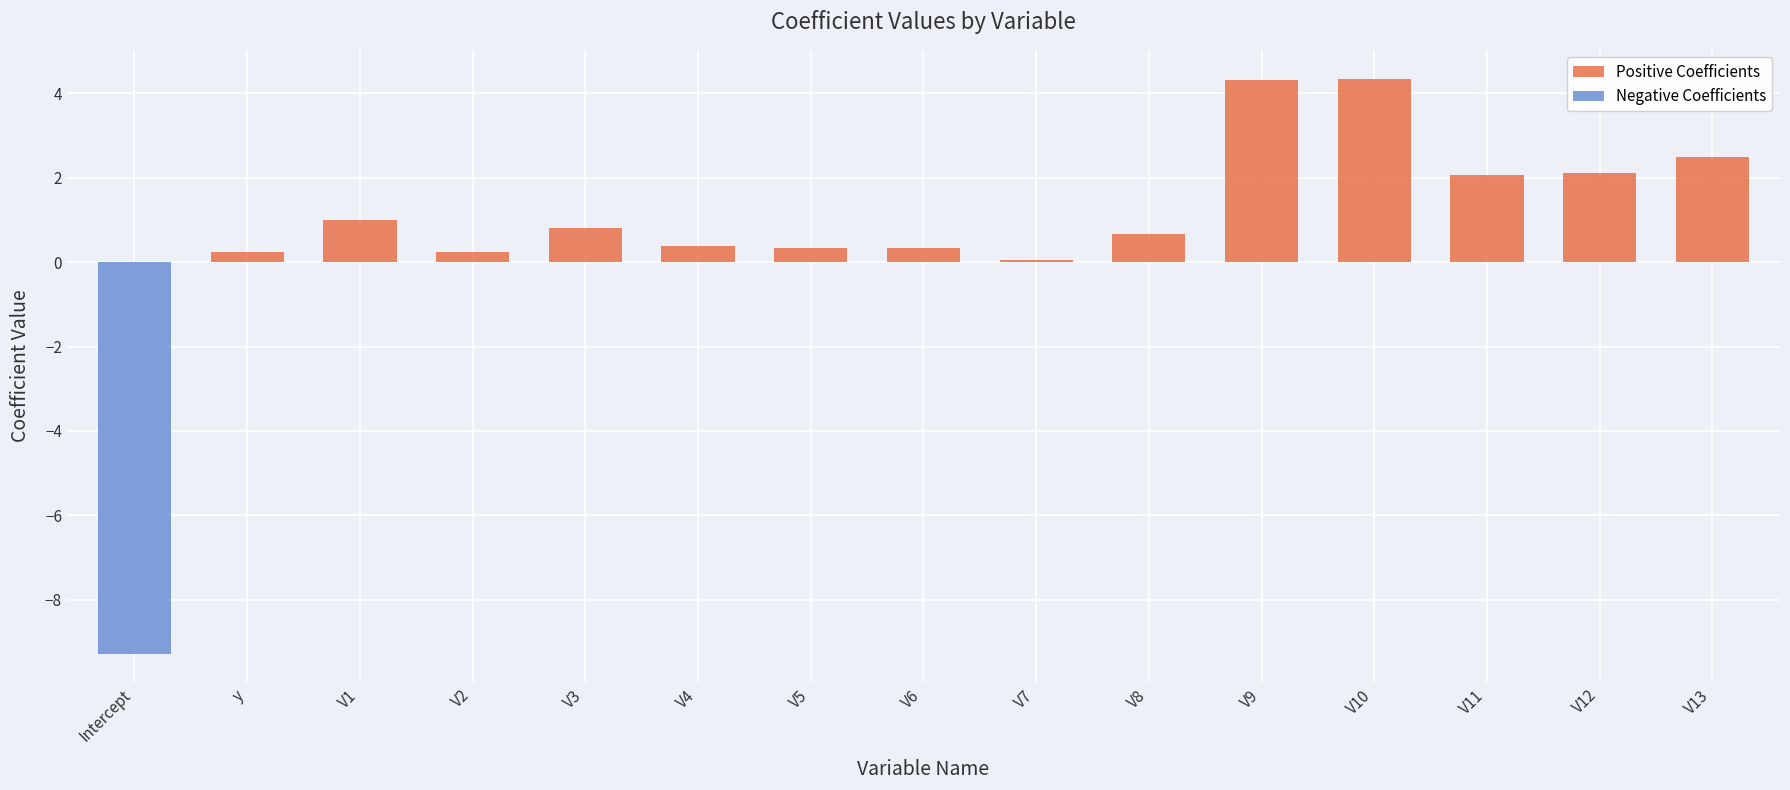

How many values in the Positive Coefficients series exceed 0?

14